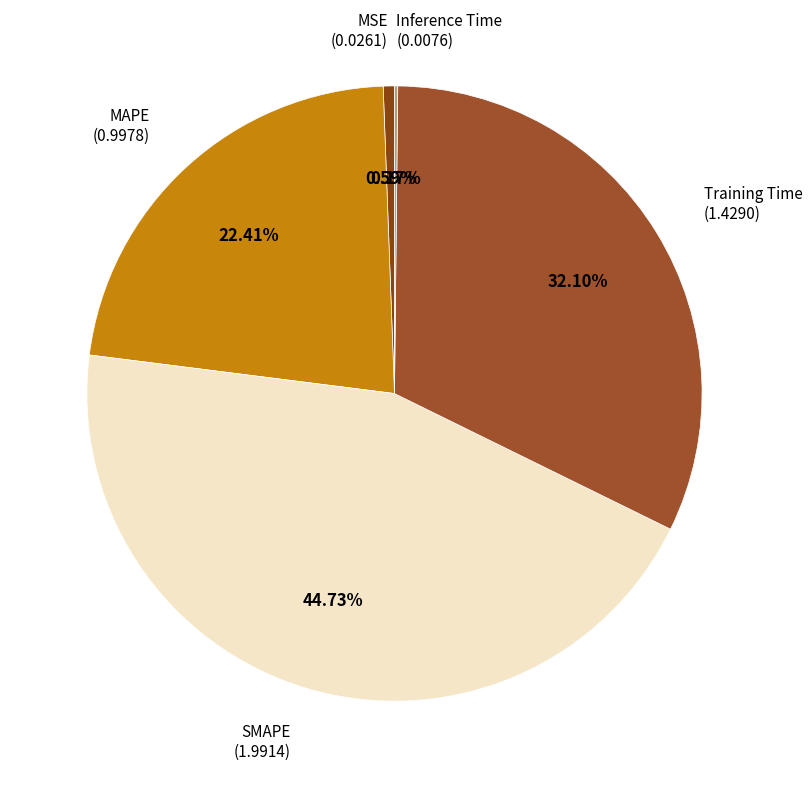

What is the largest slice in the pie chart?

SMAPE